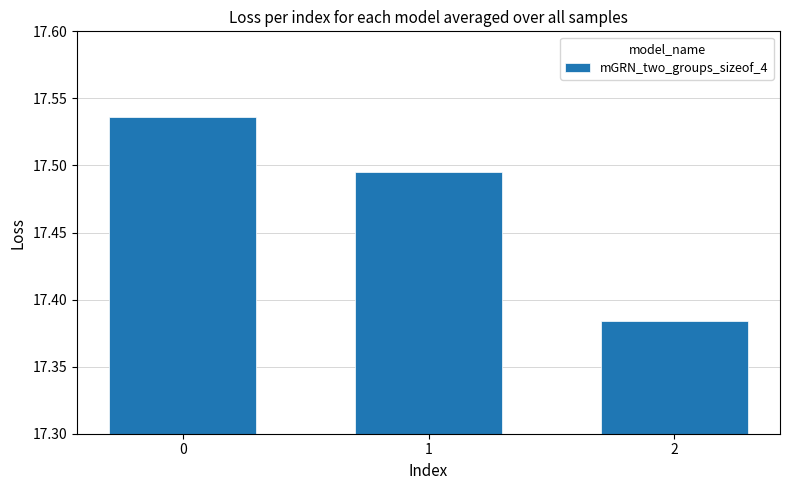

True or false: the data shows 11.0 at 2.

False